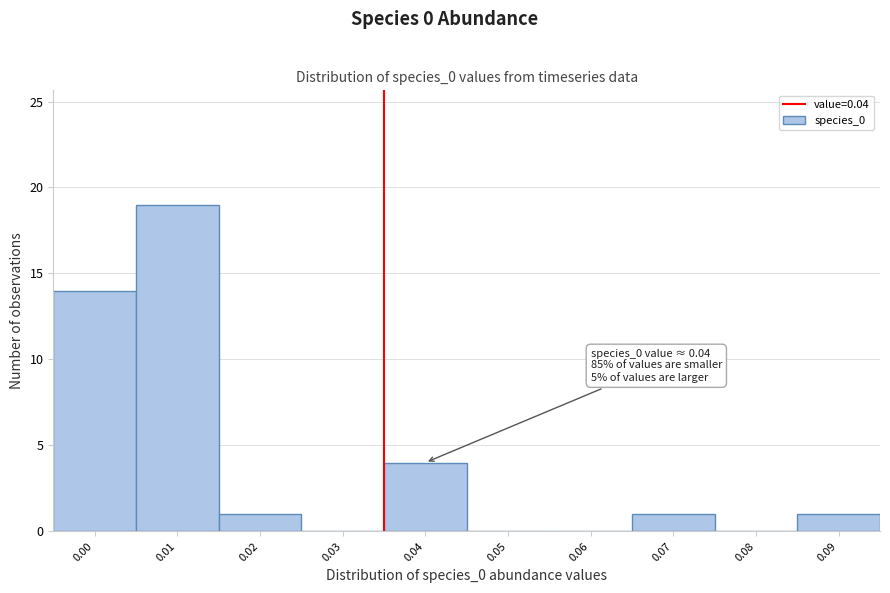

Reading left to right, extract all data points from this chart.

0.00=14	0.01=19	0.02=1	0.03=0	0.04=4	0.05=0	0.06=0	0.07=1	0.08=0	0.09=1